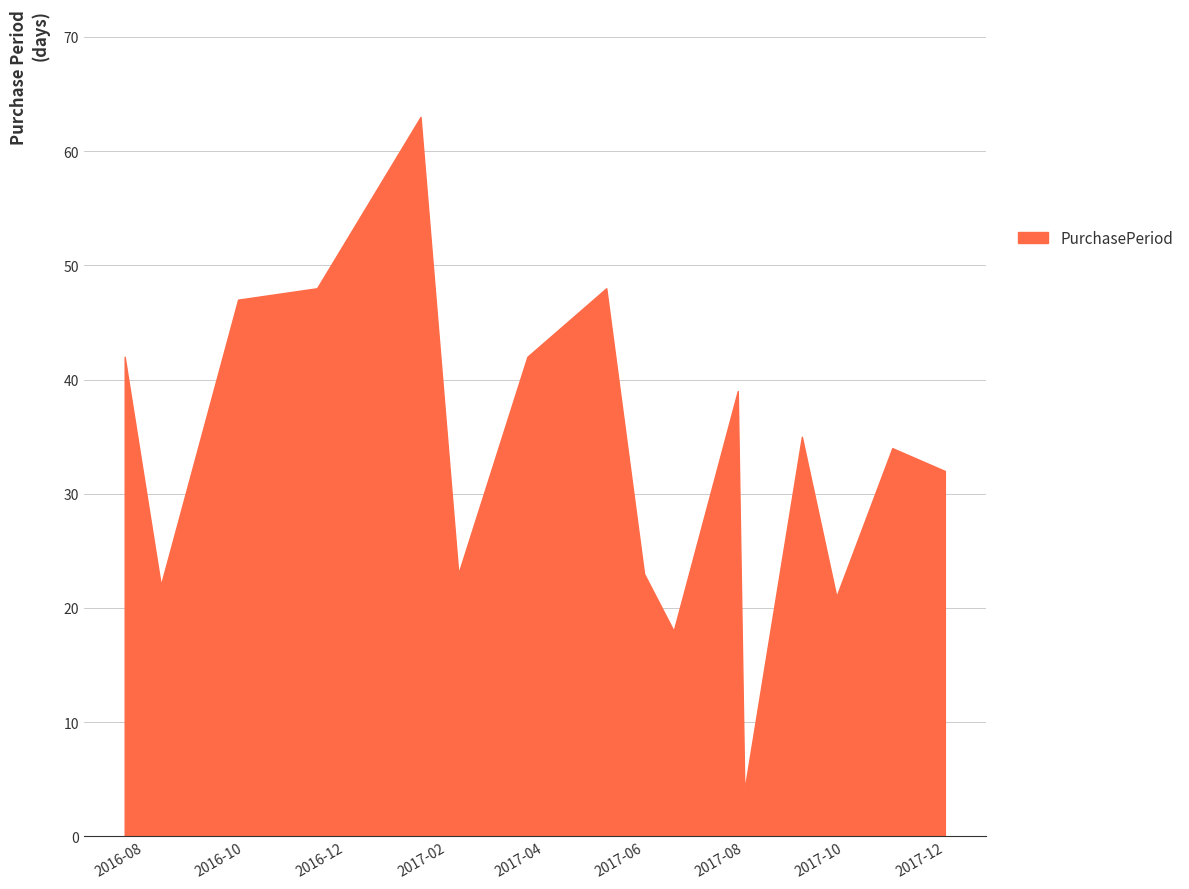

What is the average value?

34